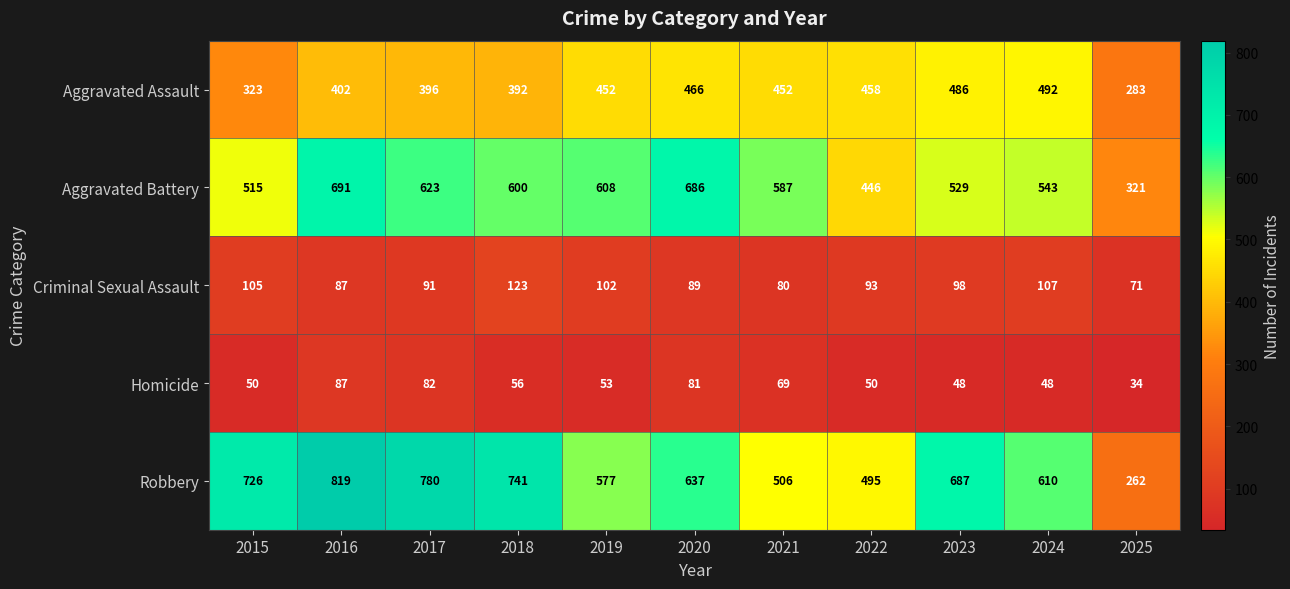

Which series has the widest spread of values?

Robbery